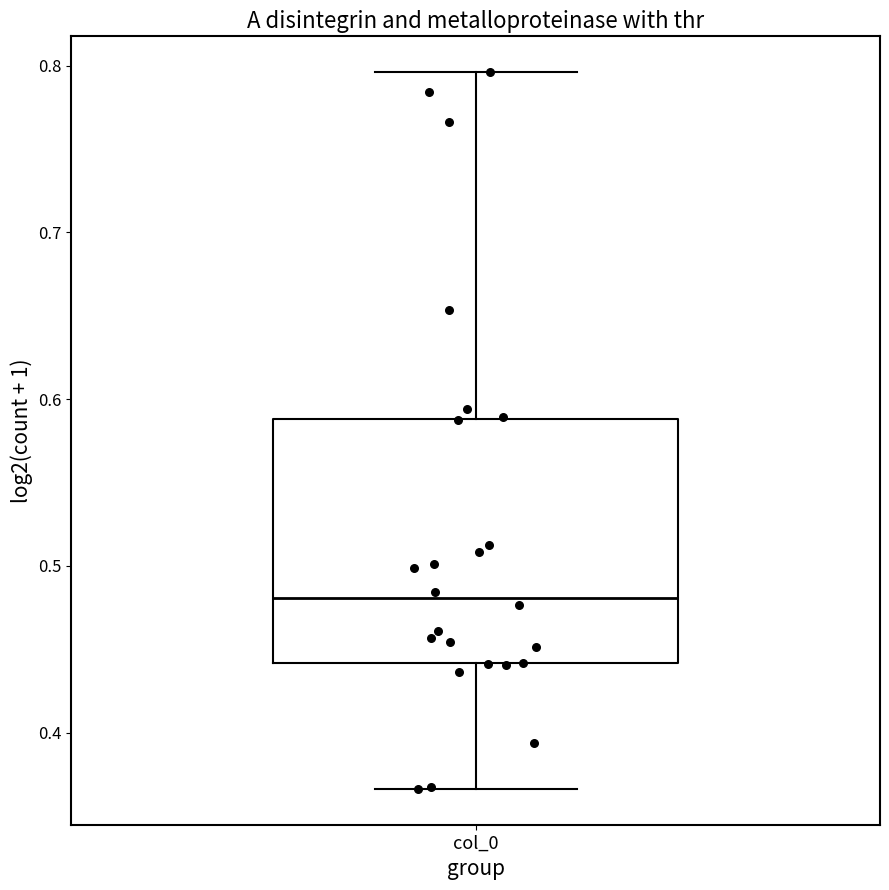

Read this box plot against the y-axis: the position of the median line, the range covered by the box, and the ends of both whiskers. The values are not printed on the chart, so give them approximately, as read against the axis.

median 0.48, box 0.44 to 0.59, whiskers 0.37 to 0.80